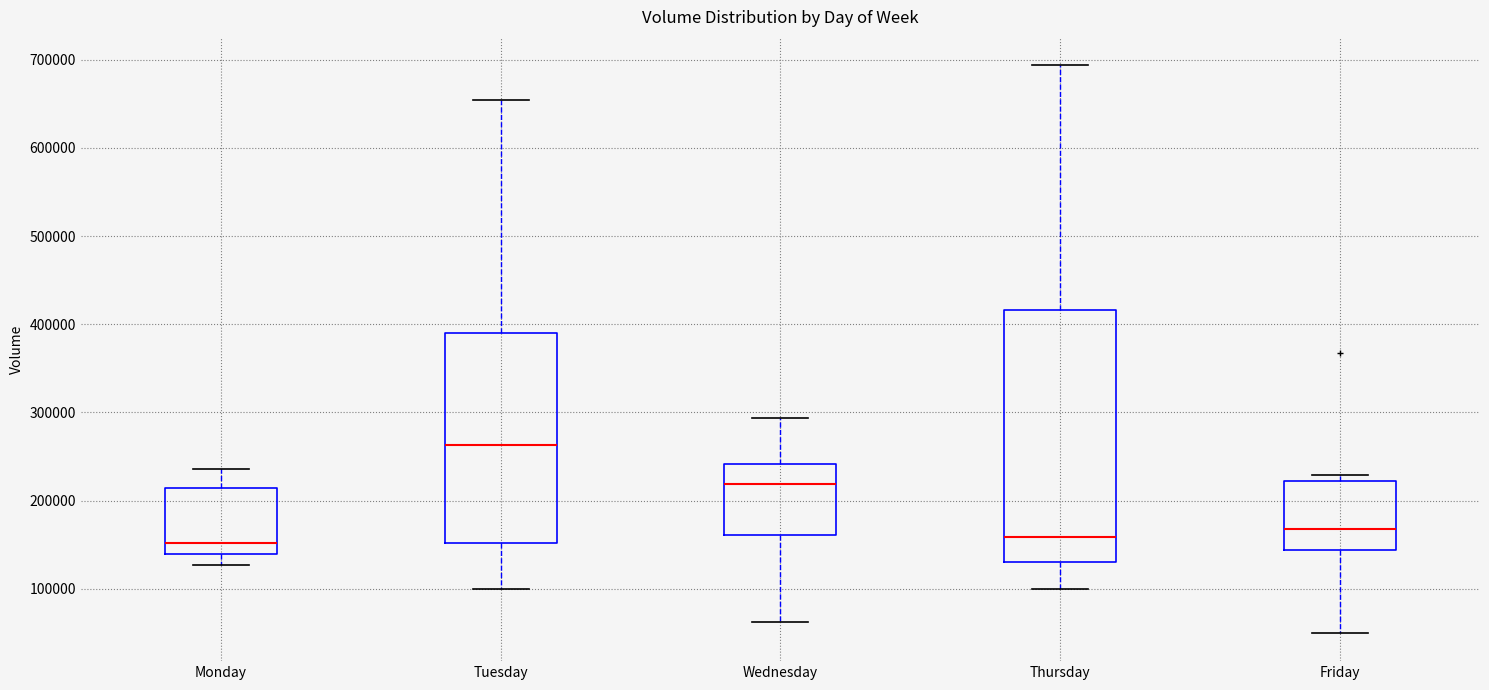

Reading left to right, read every box against the y-axis: the position of its median line, the range the box covers, and the ends of its whiskers. The values are not printed on the chart, so give them approximately, as read against the axis.

Monday: median 150000, box 140000 to 210000, whiskers 130000 to 240000
Tuesday: median 260000, box 150000 to 390000, whiskers 100000 to 650000
Wednesday: median 220000, box 160000 to 240000, whiskers 60000 to 290000
Thursday: median 160000, box 130000 to 420000, whiskers 100000 to 690000
Friday: median 170000, box 140000 to 220000, whiskers 50000 to 230000